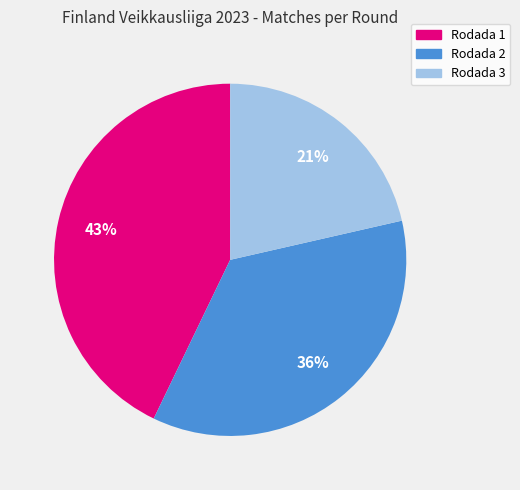

Approximately how many times larger is the value at Rodada 2 compared to Rodada 1?

0.8